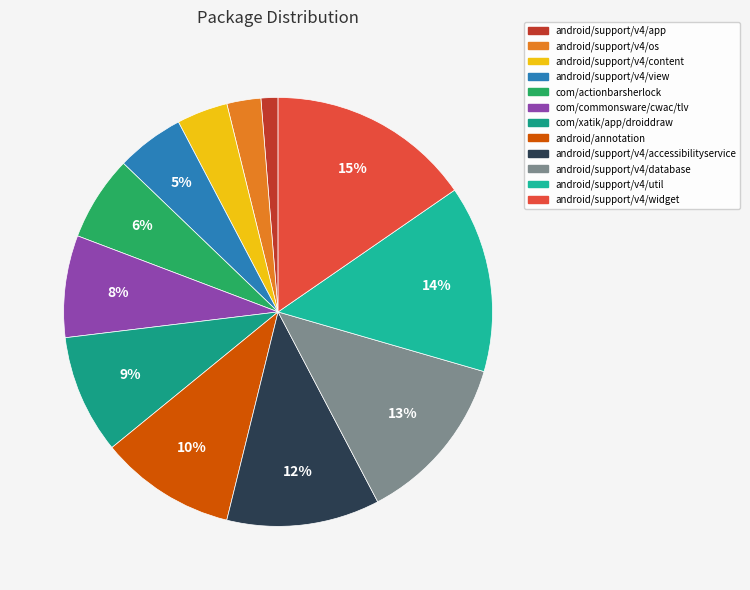

How many slices are in this pie chart?

12